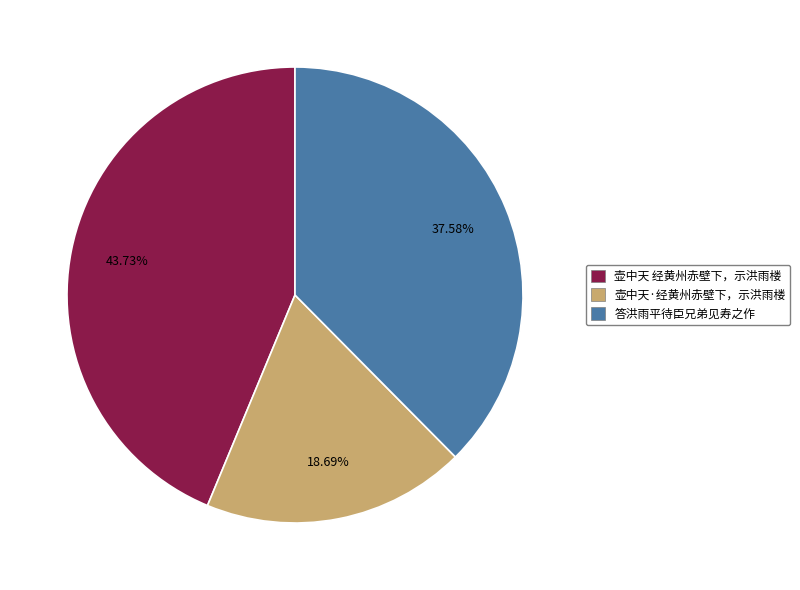

What percentage do 壶中天 经黄州赤壁下，示洪雨楼 and 壶中天·经黄州赤壁下，示洪雨楼 together represent?

62.4%